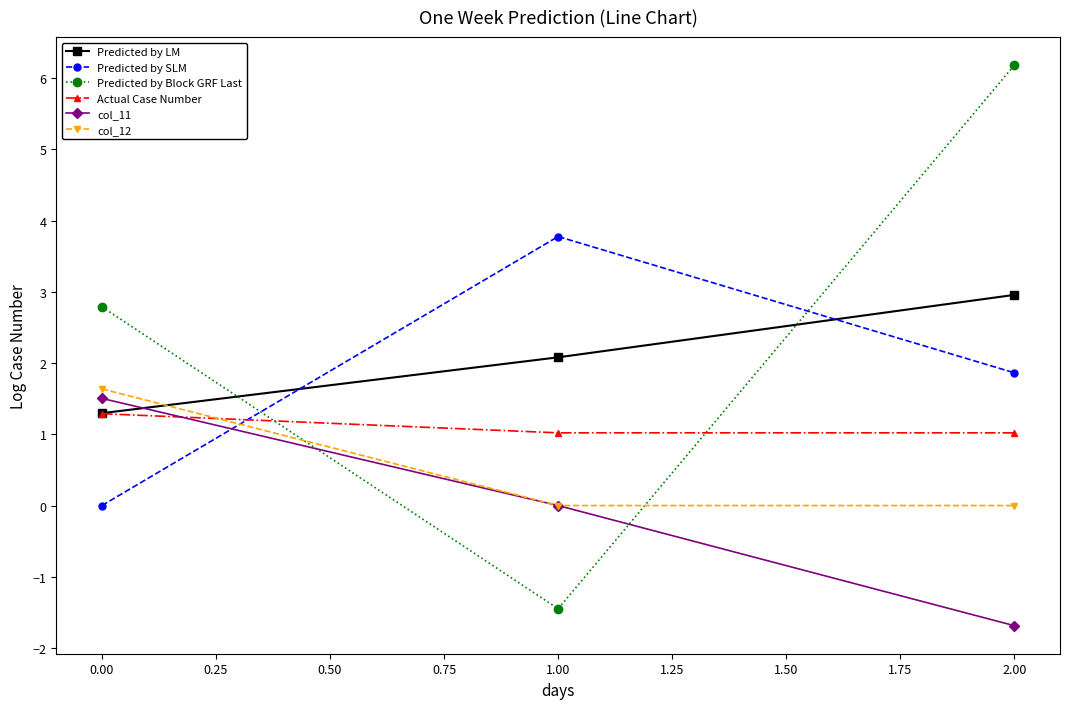

The Predicted by LM series shows 5.3 at 2.00. True or false?

False